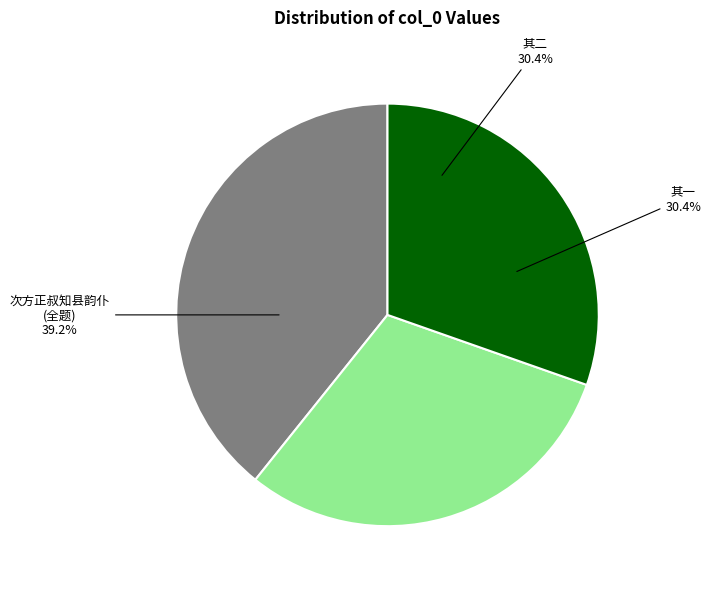

Count the number of slices in the pie.

3